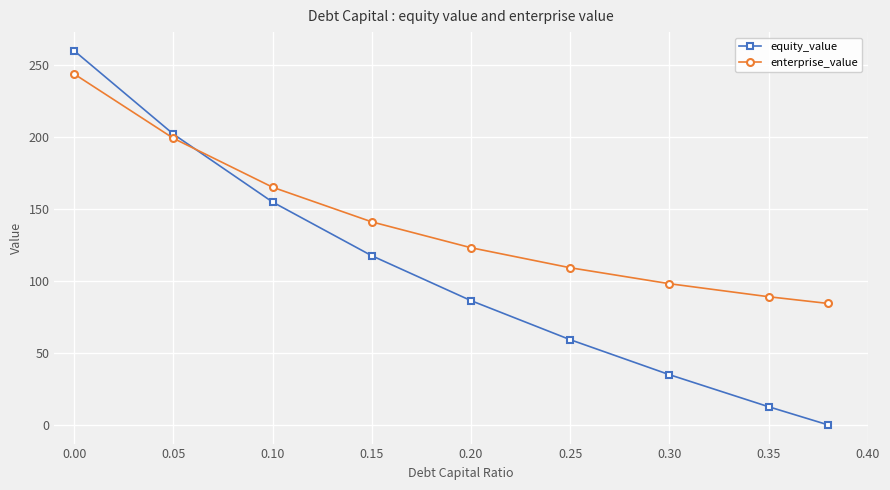

Which series has the largest total across all categories?

enterprise_value